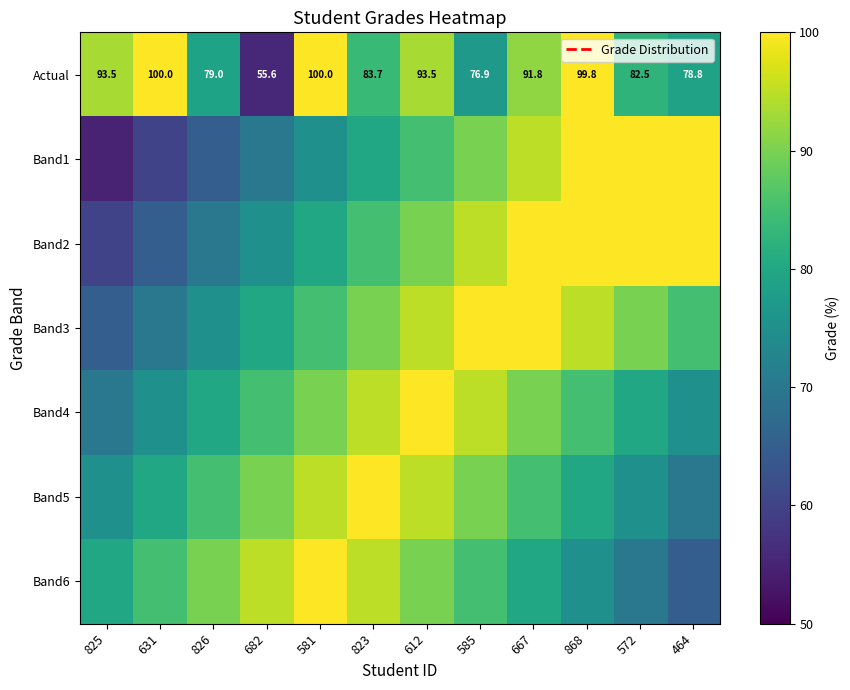

What is the sum of the Actual values at 868 and 581?

199.8